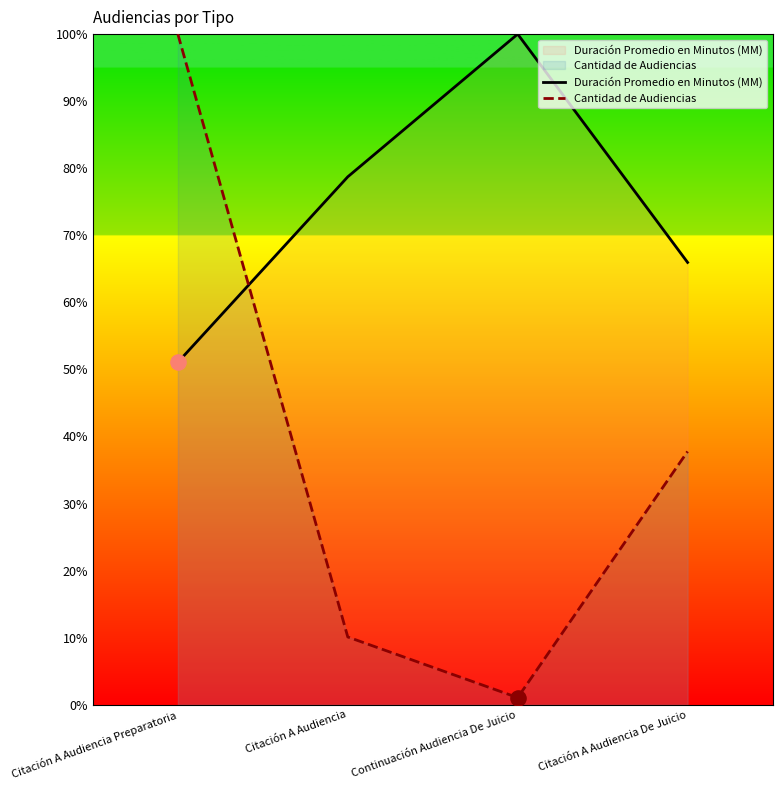

Is the value of Duración Promedio en Minutos (MM) at Citación A Audiencia greater than the value of Cantidad de Audiencias at Citación A Audiencia De Juicio?

Yes